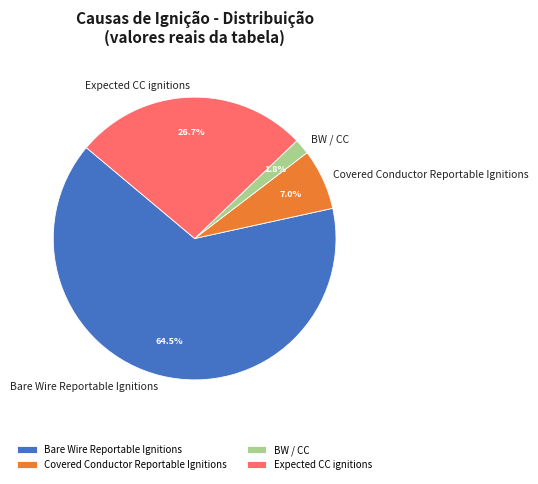

Rank the categories by value from lowest to highest.

BW / CC, Covered Conductor Reportable Ignitions, Expected CC ignitions, Bare Wire Reportable Ignitions